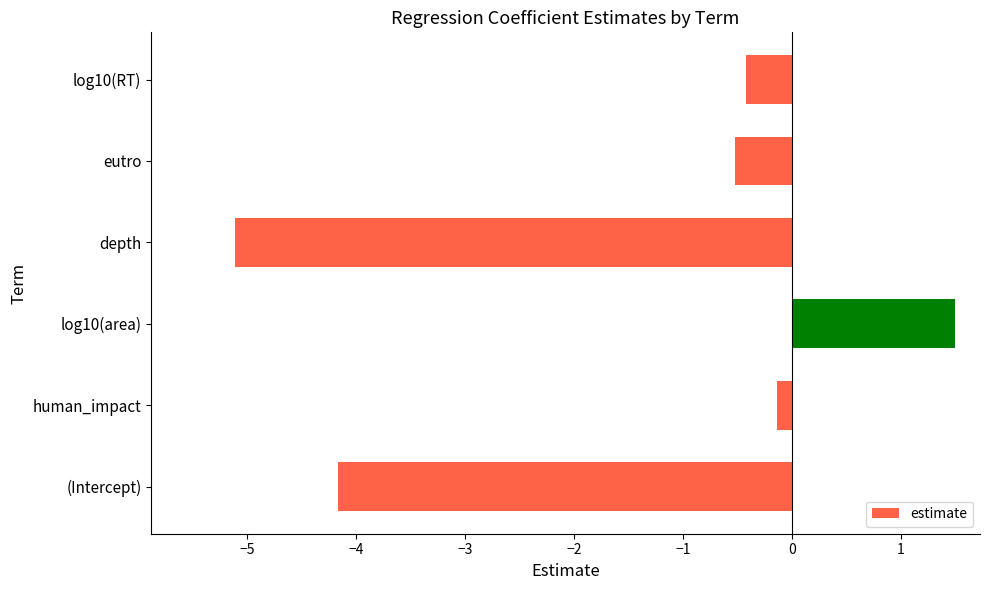

What is the minimum value shown in the chart?

-5.1